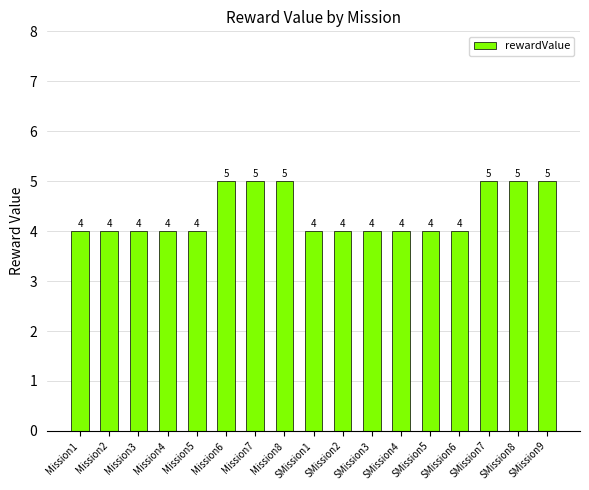

How many bars are there in total?

17